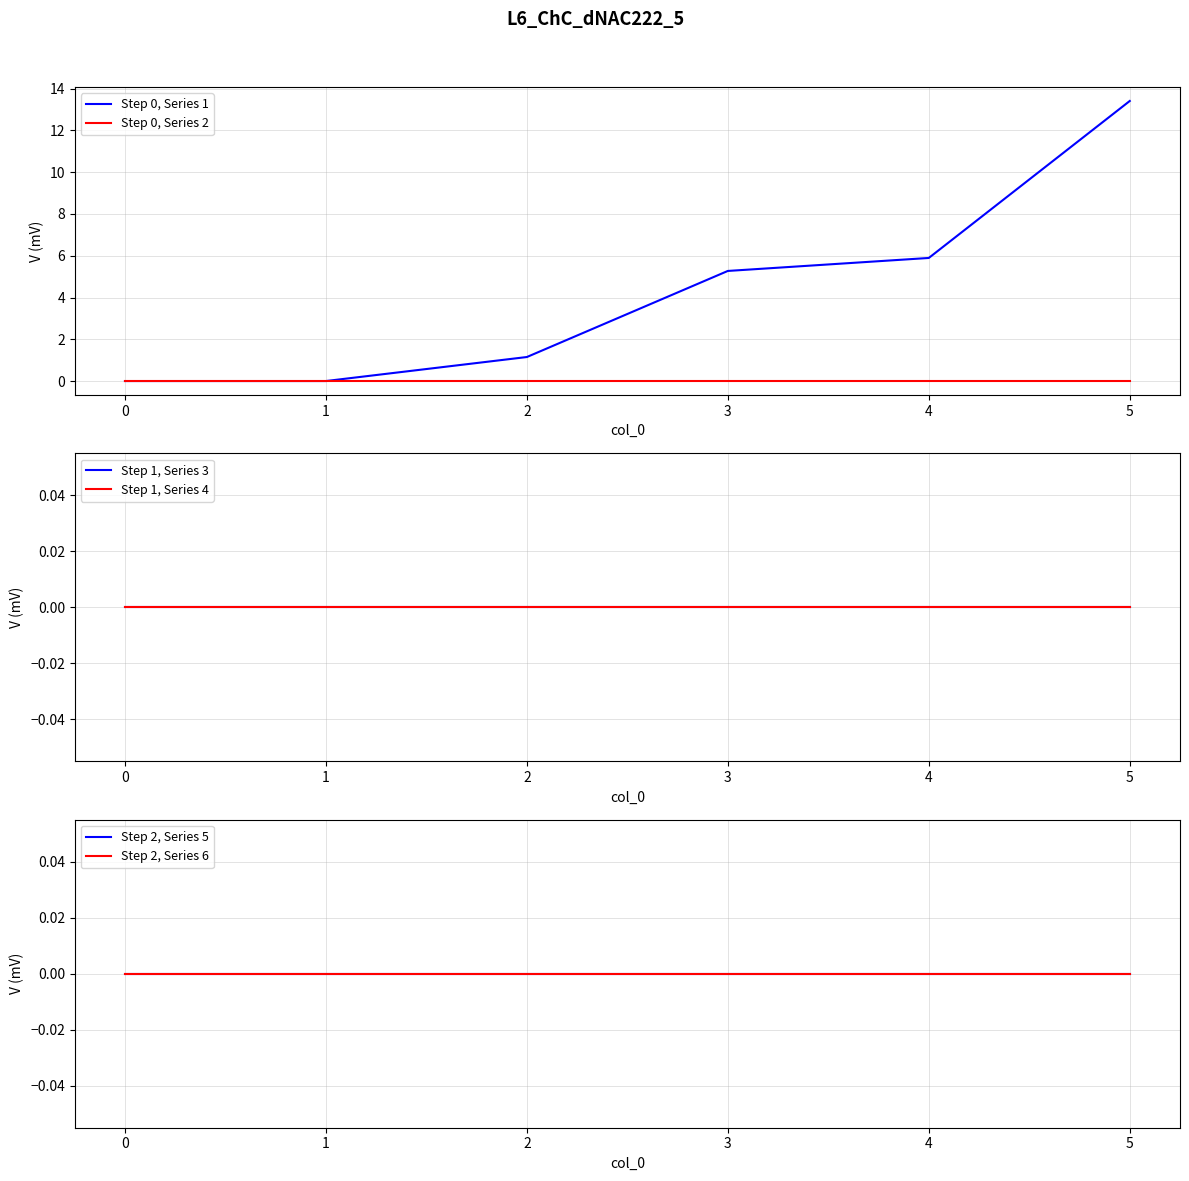

True or false: Step 0, Series 2 and Step 2, Series 5 cross at least once.

False